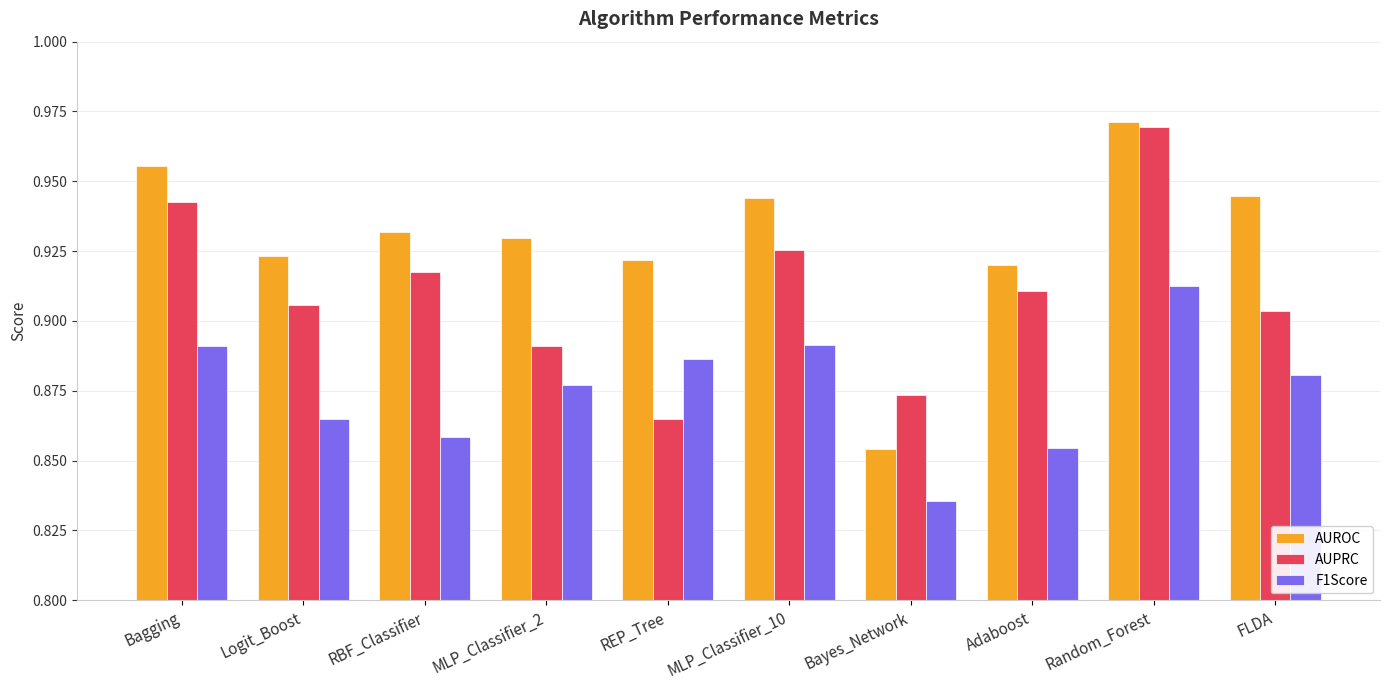

What is the total value across all series at Adaboost?

2.7